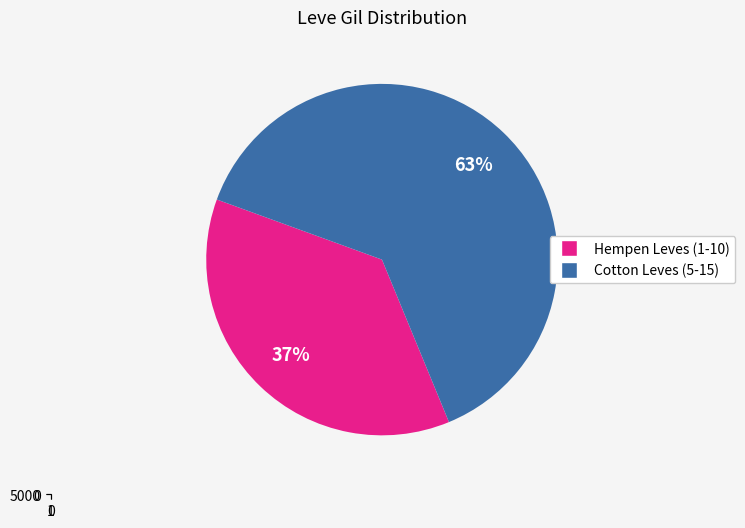

The Read the Fine Print slice represents 12% of the pie. True or false?

False